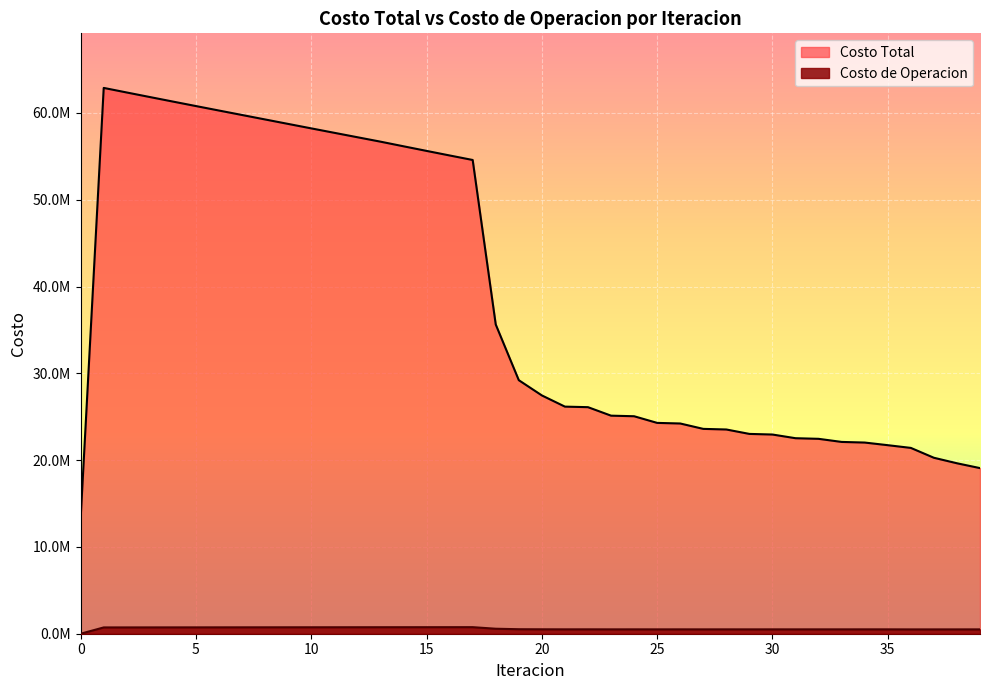

Is the value of Costo de Operacion at 32 greater than the value of Costo Total at 1?

No